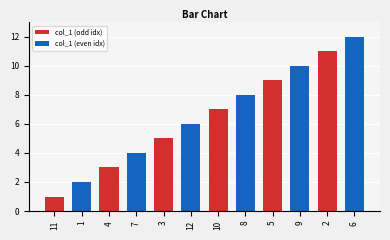

What is the average value of the col_1 (even idx) series?

7